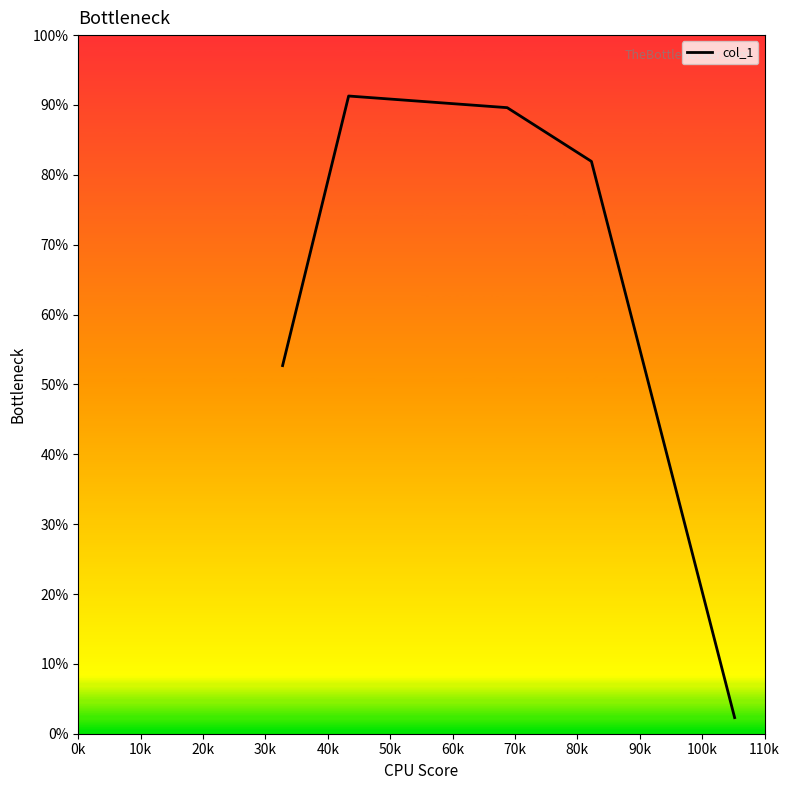

Is this an area chart (filled region under the line)?

Yes